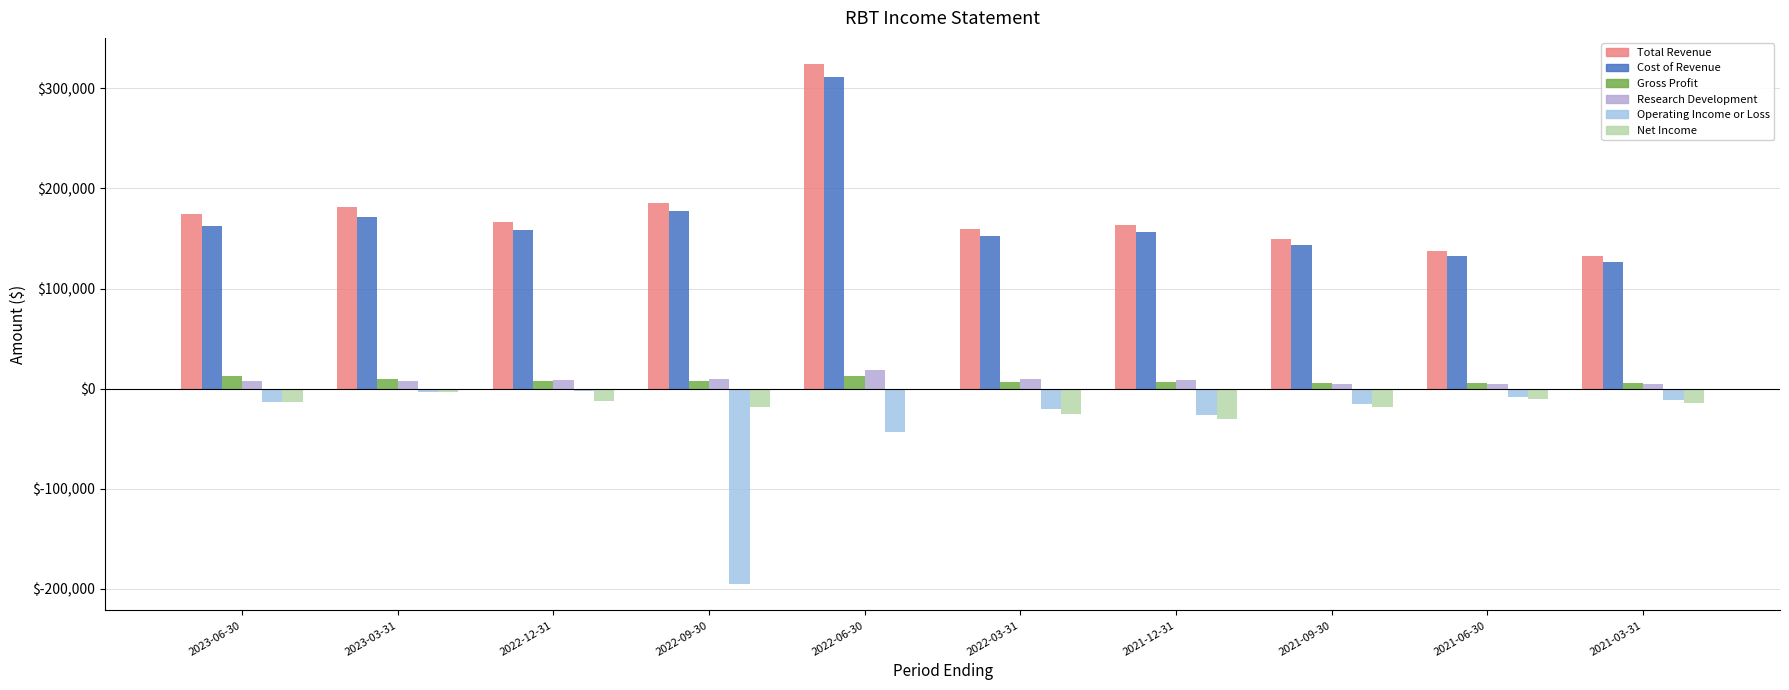

Between 2022-06-30 and 2021-03-31, which series saw the biggest shift?

Total Revenue